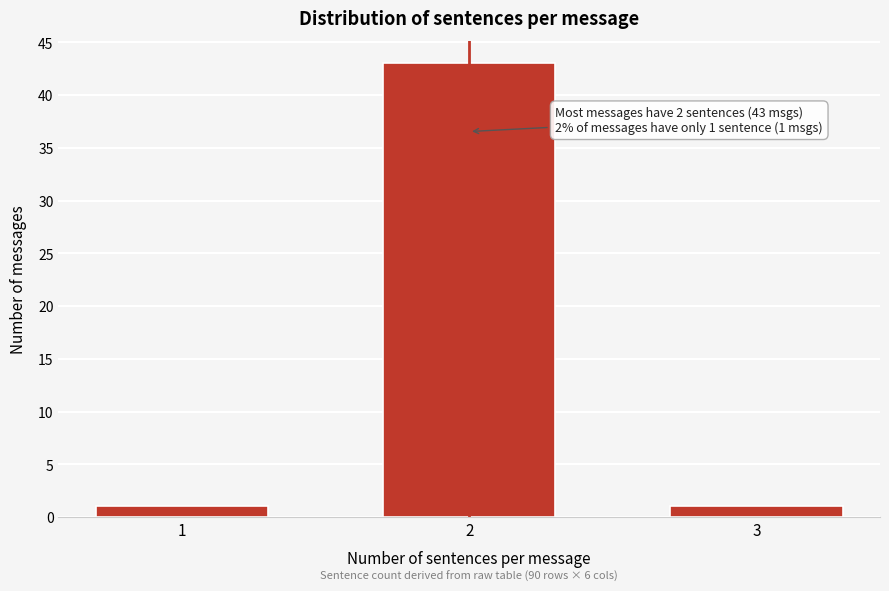

Reading right to left, extract all data points from this chart.

1	43	1